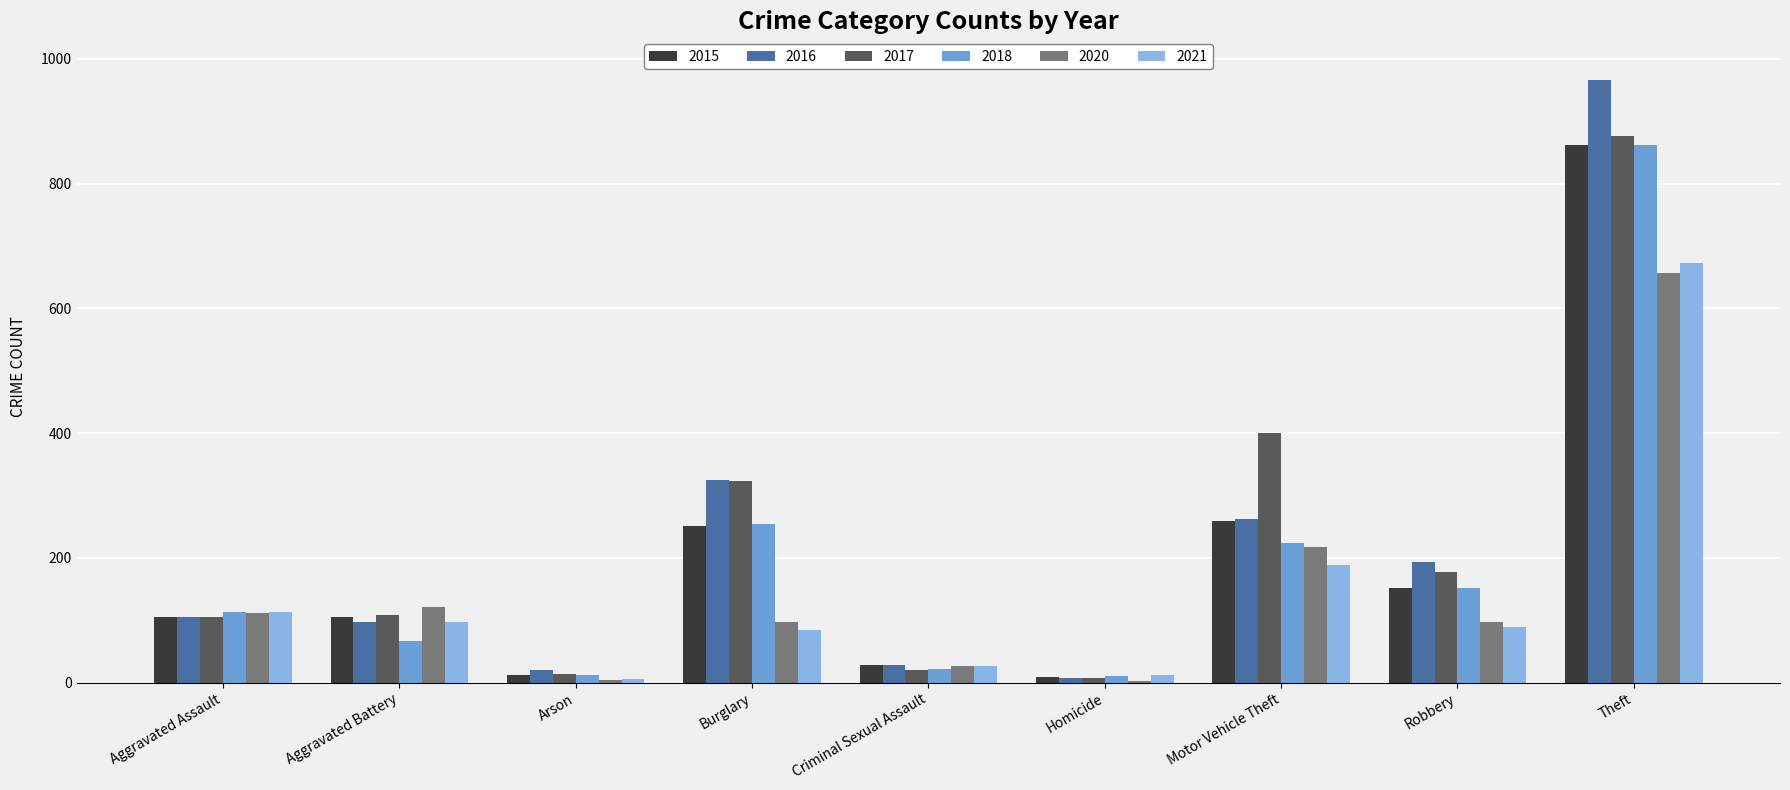

True or false: 2020 has a value of 344 at Motor Vehicle Theft.

False